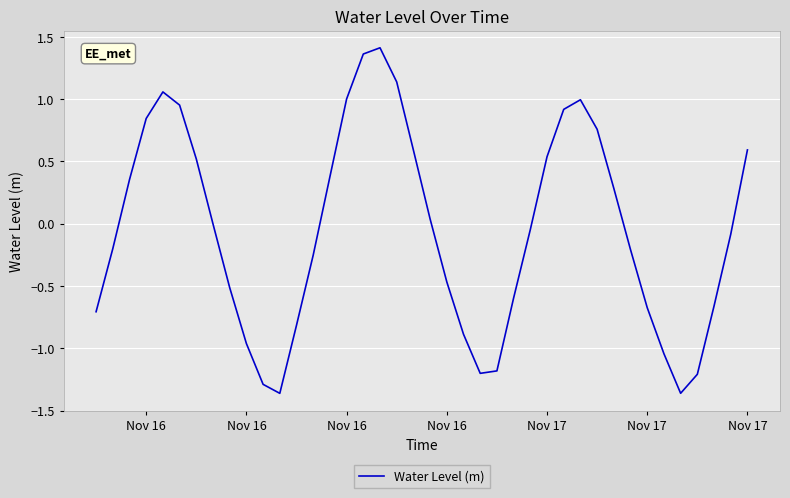

Is this an area chart (filled region under the line)?

No